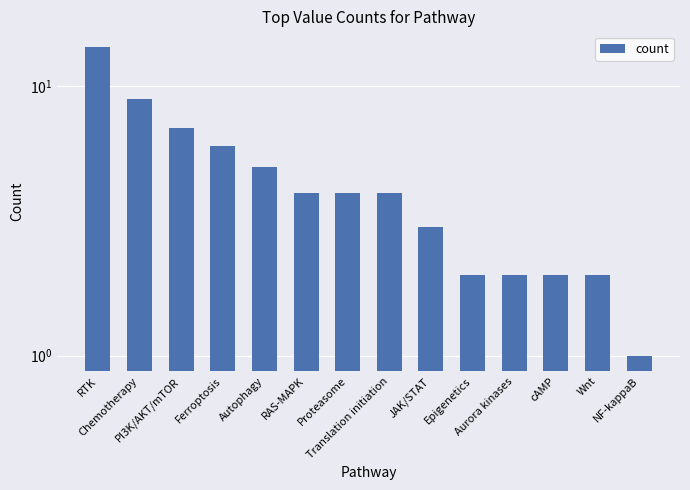

How many data points are above 4?

5